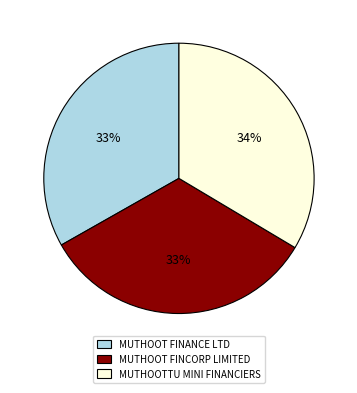

Is there a majority slice in this chart?

No